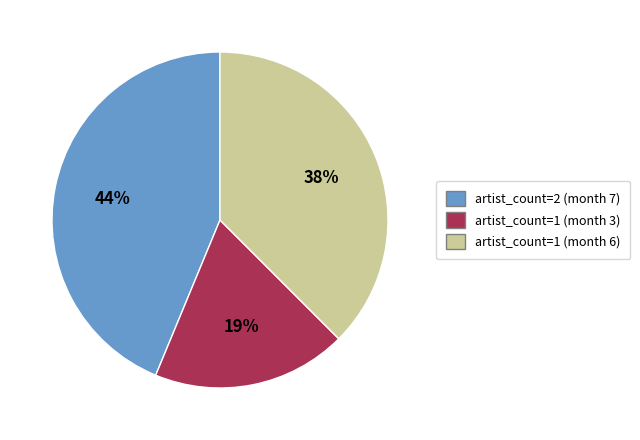

Does any single category account for the majority?

No